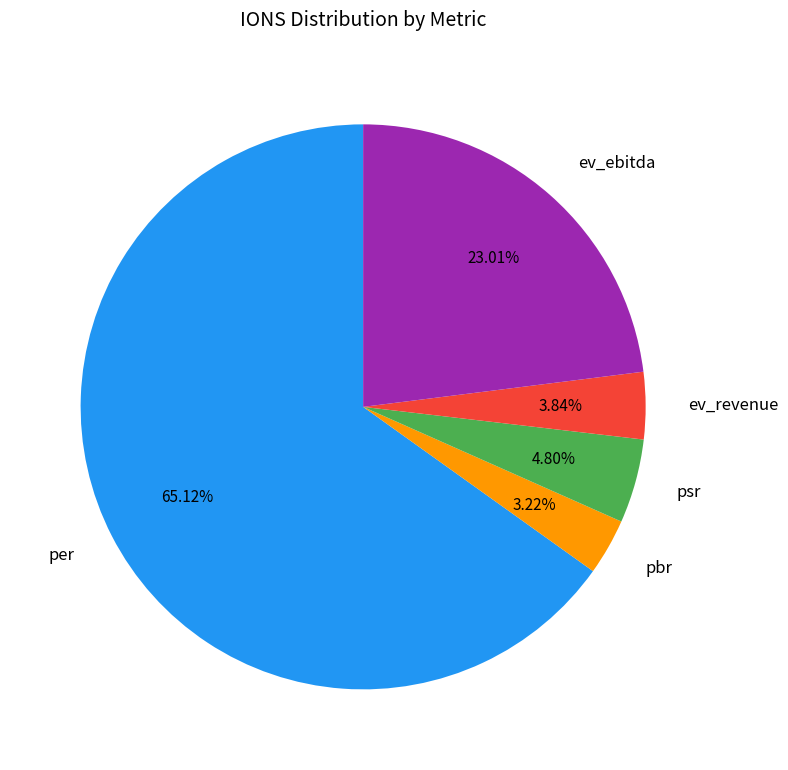

Combined, do per and psr account for over 50%?

Yes